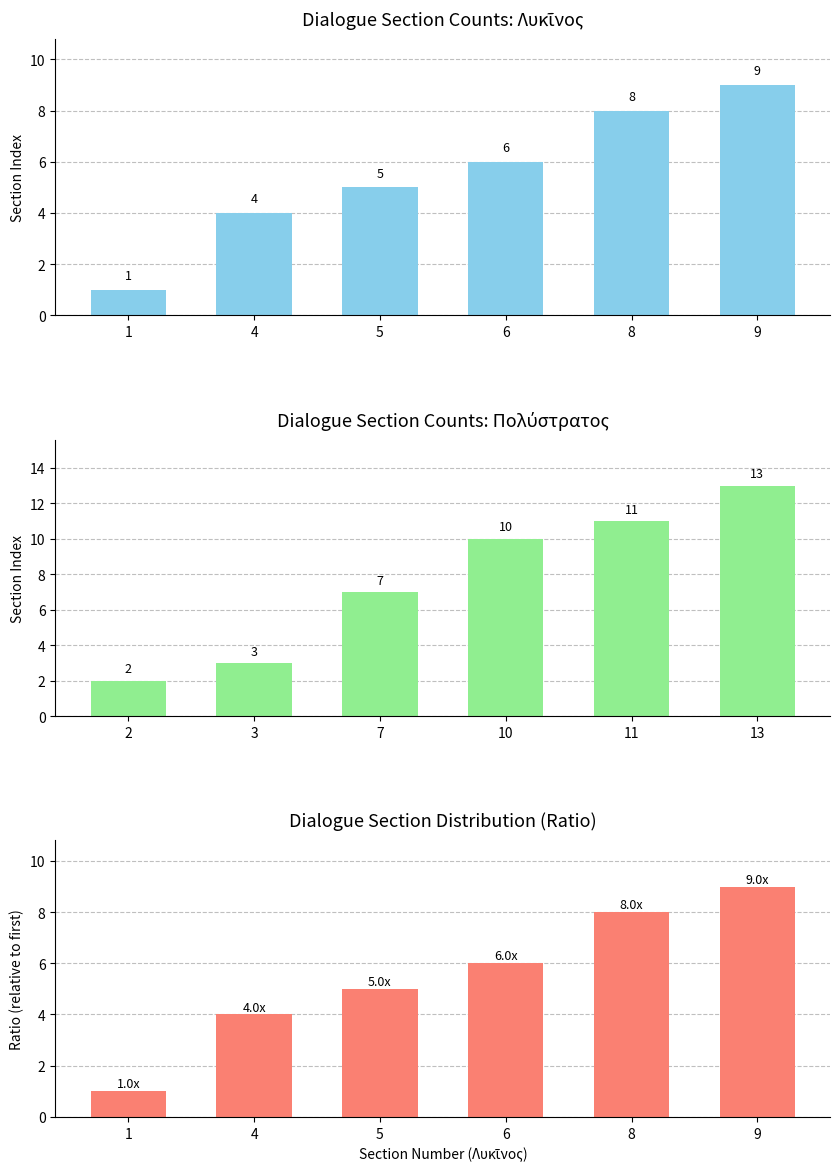

Reading left to right, transcribe all the data shown in this chart.

Λυκῖνος: 1	4	5	6	8	9
Πολύστρατος: 2	3	7	10	11	13
Ratio (relative to first): 1	4	5	6	8	9